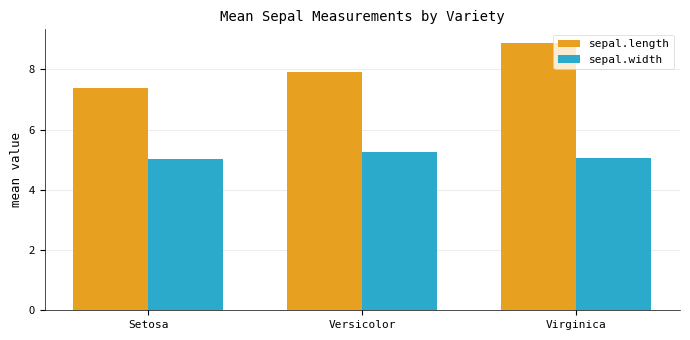

Read the sepal.length value at Virginica.

8.9